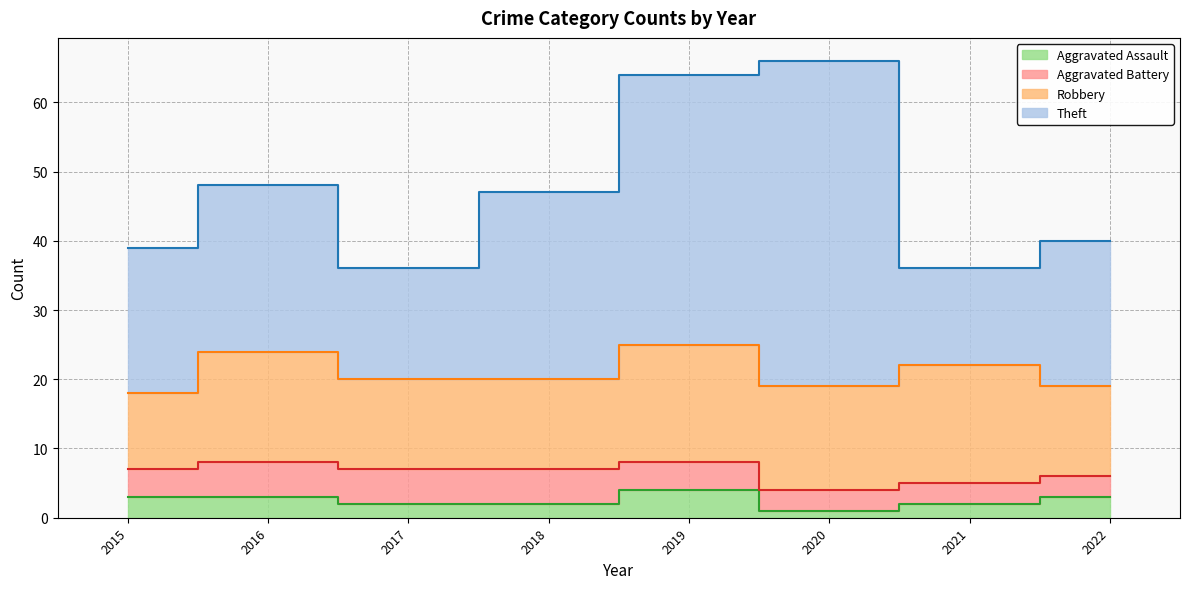

Between 2015 and 2022, which series saw the biggest shift?

Robbery